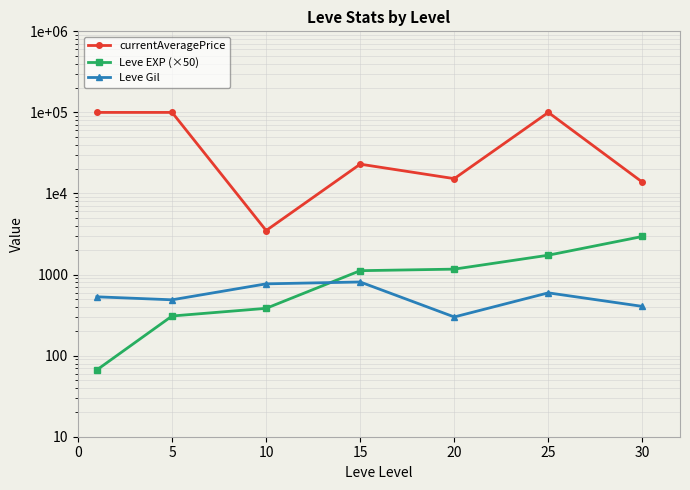

Rank the series at 0 from highest to lowest value.

currentAveragePrice, Leve Gil, Leve EXP (×50)